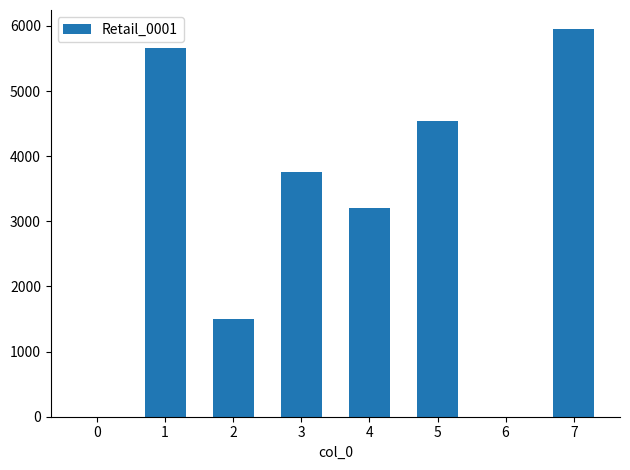

Count the number of categories in the chart.

8